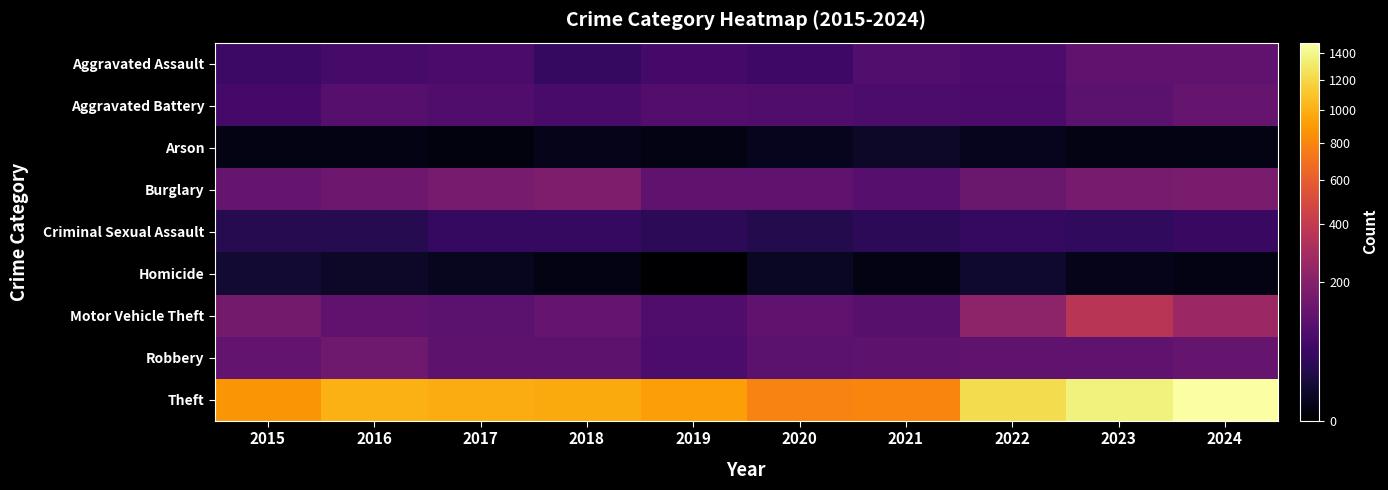

Reading left to right, what are all the values shown in this chart?

Aggravated Assault: 2015=54	2016=66	2017=72	2018=43	2019=65	2020=56	2021=86	2022=78	2023=110	2024=112
Aggravated Battery: 2015=64	2016=93	2017=83	2018=70	2019=88	2020=82	2021=75	2022=71	2023=102	2024=127
Arson: 2015=2	2016=2	2017=1	2018=3	2019=2	2020=4	2021=8	2022=4	2023=2	2024=2
Burglary: 2015=121	2016=139	2017=162	2018=176	2019=110	2020=110	2021=95	2022=132	2023=161	2024=169
Criminal Sexual Assault: 2015=28	2016=28	2017=44	2018=43	2019=36	2020=27	2021=36	2022=43	2023=38	2024=48
Homicide: 2015=13	2016=8	2017=5	2018=2	2019=0	2020=6	2021=2	2022=10	2023=3	2024=2
Motor Vehicle Theft: 2015=152	2016=110	2017=104	2018=127	2019=84	2020=109	2021=96	2022=219	2023=363	2024=259
Robbery: 2015=117	2016=144	2017=105	2018=107	2019=75	2020=102	2021=105	2022=108	2023=113	2024=121
Theft: 2015=874	2016=999	2017=979	2018=977	2019=914	2020=782	2021=791	2022=1235	2023=1363	2024=1480